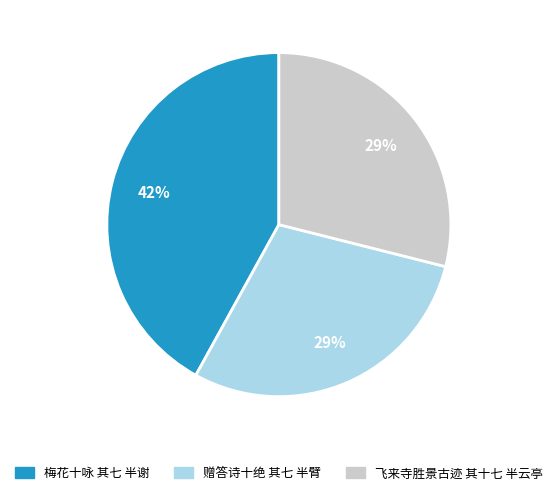

To the nearest percent, what percentage of the pie is 梅花十咏 其七 半谢?

42%